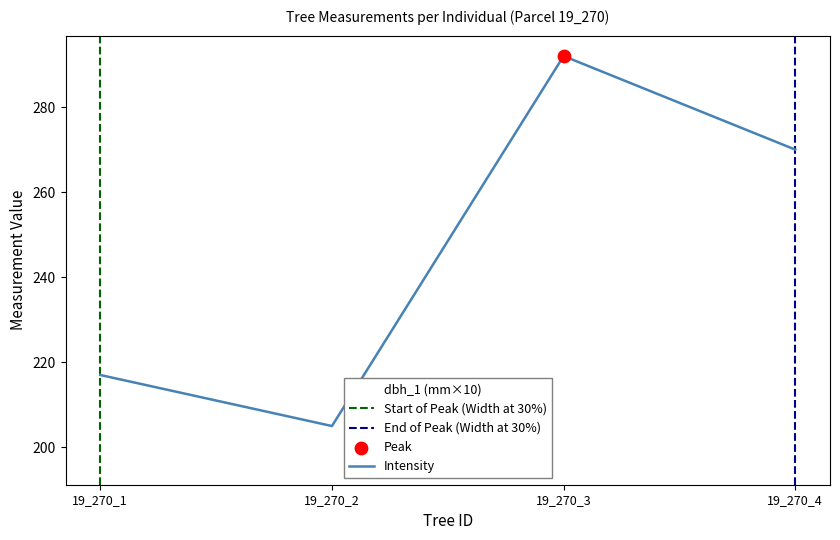

At which category is the sum across all series the highest?

19_270_3